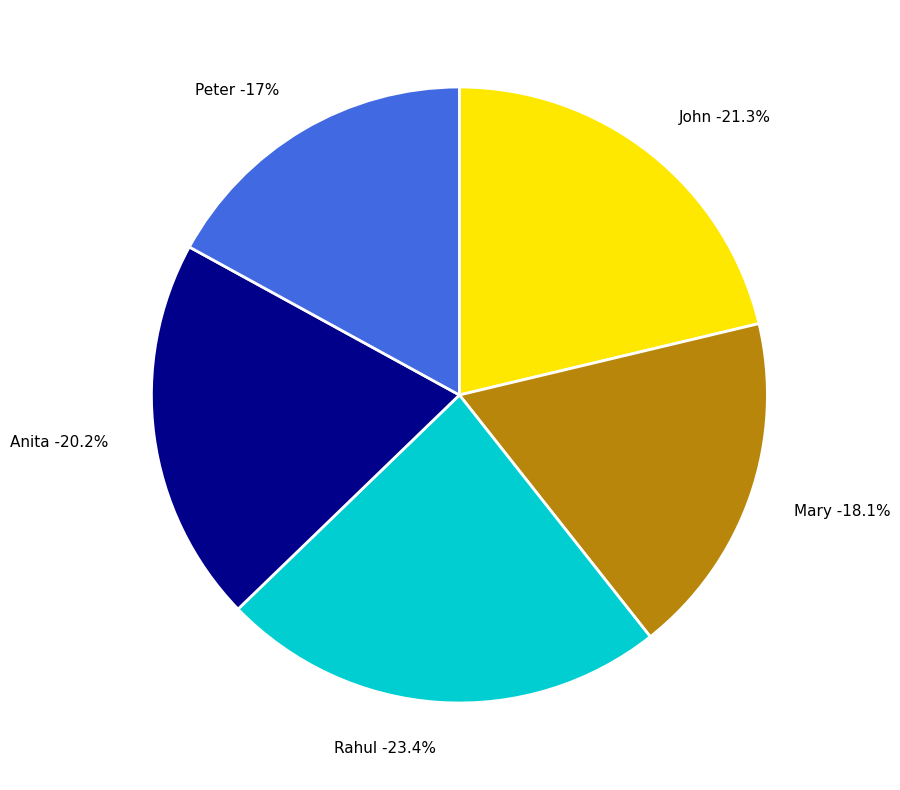

Rank the categories by value from lowest to highest.

Peter, Mary, Anita, John, Rahul